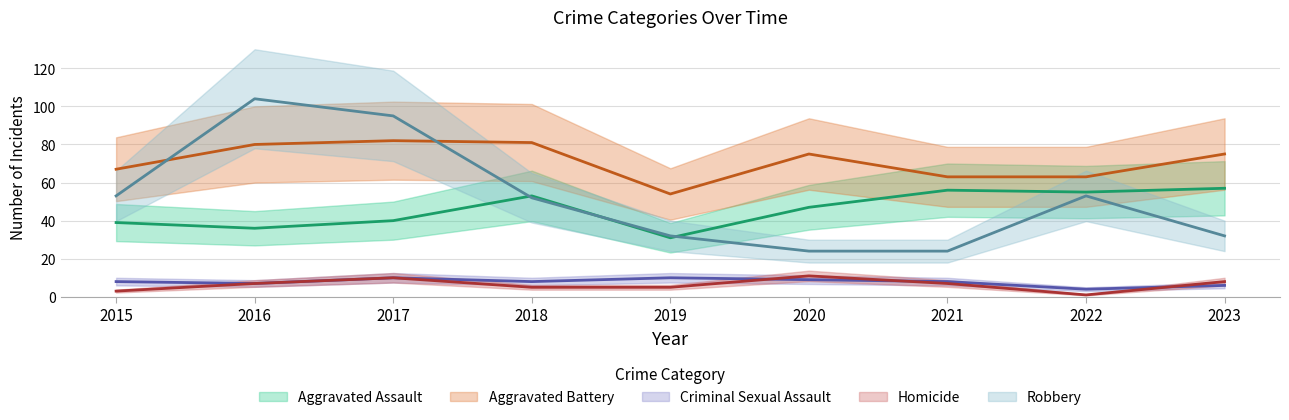

What is the sum of all Robbery values?

469